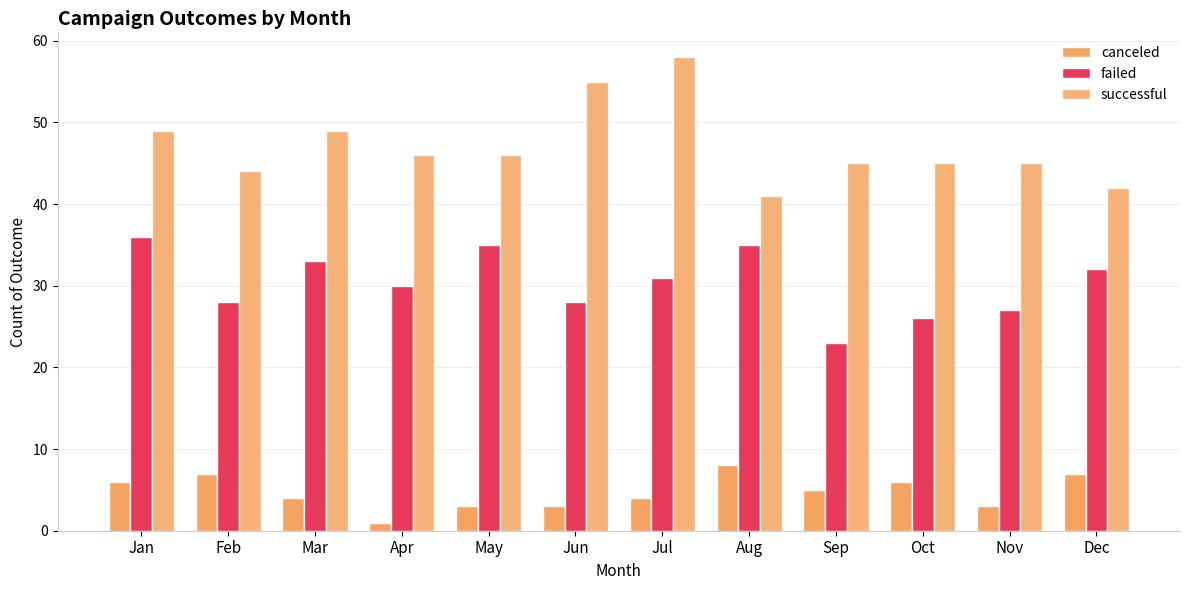

What is the average value of the canceled series?

5